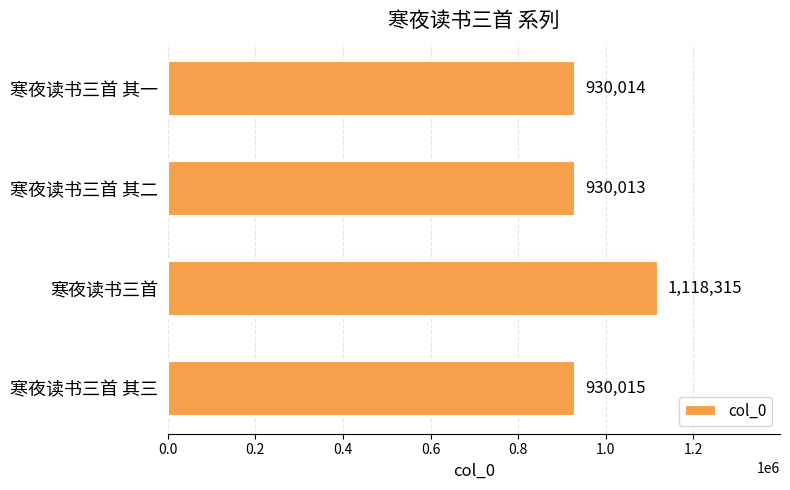

What is the change in value from 寒夜读书三首 to 寒夜读书三首 其三?

-188300